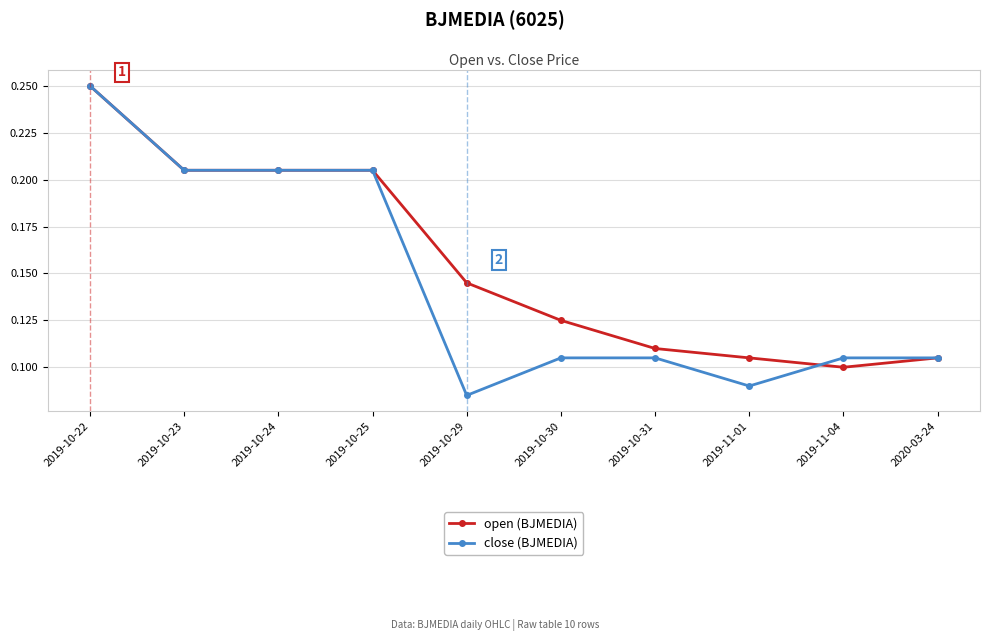

Which category has the highest value across all series?

2019-10-22